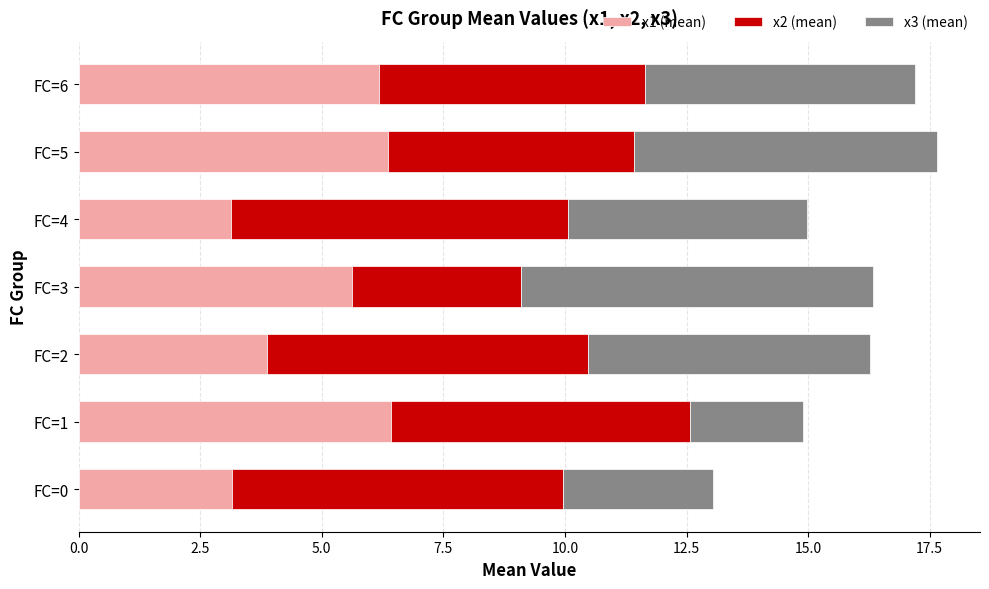

What is the total value across all series at FC=1?

14.9